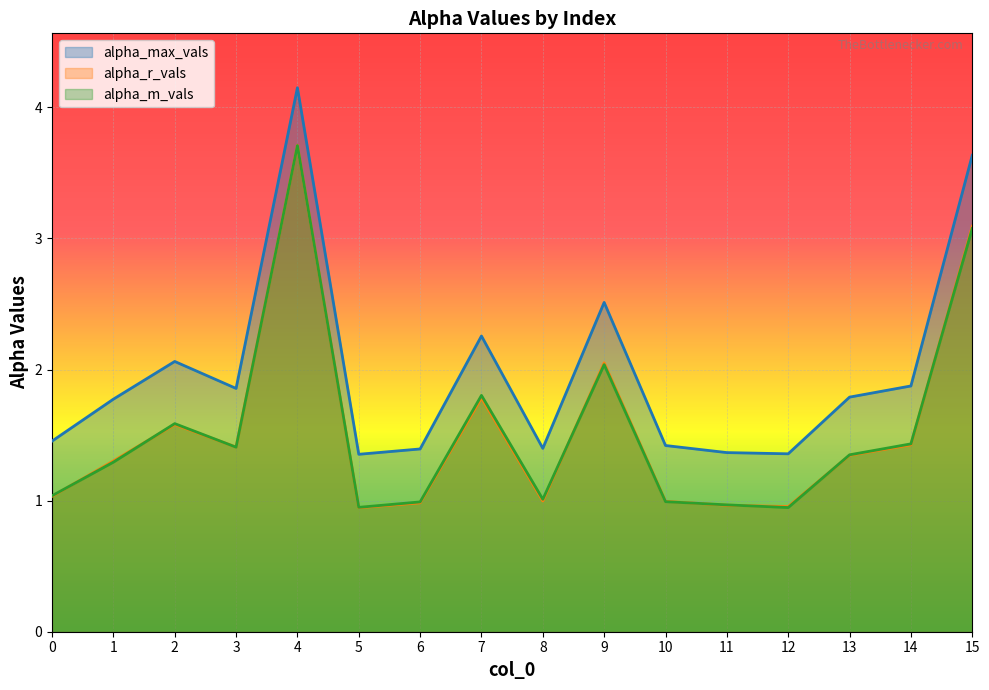

What is the spread (max minus min) of values at 0?

0.4